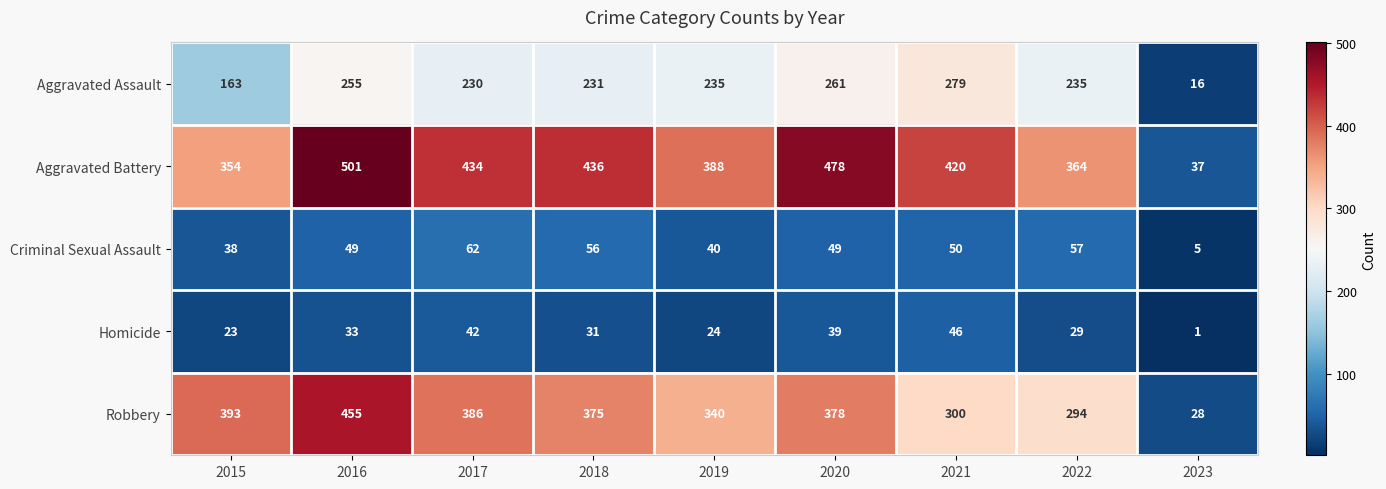

Which series has the largest total across all categories?

Aggravated Battery